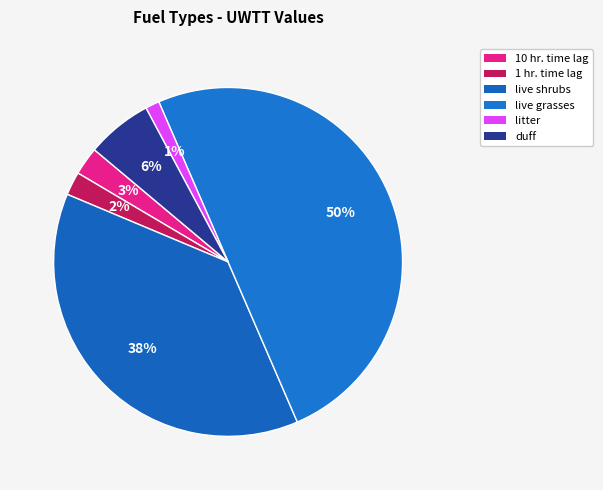

To the nearest percent, what percentage of the pie is 10 hr. time lag?

3%